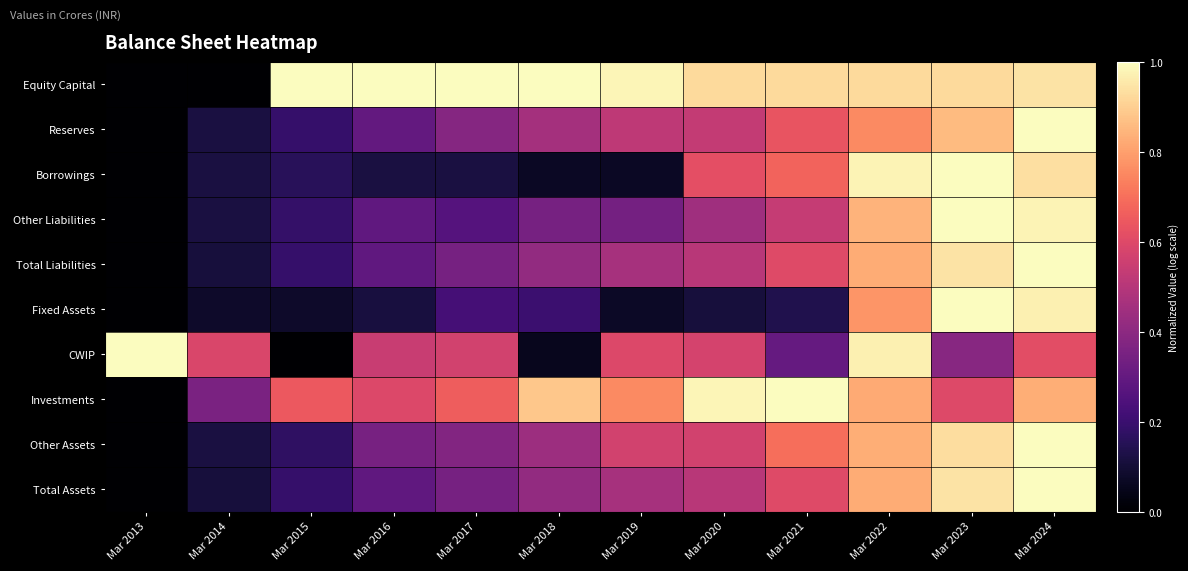

Reading left to right, transcribe all the data shown in this chart.

Equity Capital: Mar 2013=0.0	Mar 2014=0.0	Mar 2015=1.0	Mar 2016=1.0	Mar 2017=1.0	Mar 2018=1.0	Mar 2019=1.0	Mar 2020=0.9	Mar 2021=0.9	Mar 2022=0.9	Mar 2023=0.9	Mar 2024=0.9
Reserves: Mar 2013=0.0	Mar 2014=0.1	Mar 2015=0.2	Mar 2016=0.3	Mar 2017=0.4	Mar 2018=0.5	Mar 2019=0.5	Mar 2020=0.5	Mar 2021=0.6	Mar 2022=0.8	Mar 2023=0.9	Mar 2024=1.0
Borrowings: Mar 2013=0.0	Mar 2014=0.1	Mar 2015=0.2	Mar 2016=0.1	Mar 2017=0.1	Mar 2018=0.1	Mar 2019=0.1	Mar 2020=0.6	Mar 2021=0.7	Mar 2022=1.0	Mar 2023=1.0	Mar 2024=0.9
Other Liabilities: Mar 2013=0.0	Mar 2014=0.1	Mar 2015=0.2	Mar 2016=0.3	Mar 2017=0.3	Mar 2018=0.3	Mar 2019=0.3	Mar 2020=0.4	Mar 2021=0.5	Mar 2022=0.8	Mar 2023=1.0	Mar 2024=1.0
Total Liabilities: Mar 2013=0.0	Mar 2014=0.1	Mar 2015=0.2	Mar 2016=0.3	Mar 2017=0.3	Mar 2018=0.4	Mar 2019=0.5	Mar 2020=0.5	Mar 2021=0.6	Mar 2022=0.8	Mar 2023=0.9	Mar 2024=1.0
Fixed Assets: Mar 2013=0.0	Mar 2014=0.1	Mar 2015=0.1	Mar 2016=0.1	Mar 2017=0.2	Mar 2018=0.2	Mar 2019=0.1	Mar 2020=0.1	Mar 2021=0.1	Mar 2022=0.8	Mar 2023=1.0	Mar 2024=1.0
CWIP: Mar 2013=1.0	Mar 2014=0.6	Mar 2015=0.0	Mar 2016=0.5	Mar 2017=0.6	Mar 2018=0.1	Mar 2019=0.6	Mar 2020=0.6	Mar 2021=0.3	Mar 2022=1.0	Mar 2023=0.4	Mar 2024=0.6
Investments: Mar 2013=0.0	Mar 2014=0.4	Mar 2015=0.6	Mar 2016=0.6	Mar 2017=0.7	Mar 2018=0.9	Mar 2019=0.8	Mar 2020=1.0	Mar 2021=1.0	Mar 2022=0.8	Mar 2023=0.6	Mar 2024=0.8
Other Assets: Mar 2013=0.0	Mar 2014=0.1	Mar 2015=0.2	Mar 2016=0.3	Mar 2017=0.4	Mar 2018=0.4	Mar 2019=0.6	Mar 2020=0.6	Mar 2021=0.7	Mar 2022=0.8	Mar 2023=0.9	Mar 2024=1.0
Total Assets: Mar 2013=0.0	Mar 2014=0.1	Mar 2015=0.2	Mar 2016=0.3	Mar 2017=0.3	Mar 2018=0.4	Mar 2019=0.5	Mar 2020=0.5	Mar 2021=0.6	Mar 2022=0.8	Mar 2023=0.9	Mar 2024=1.0